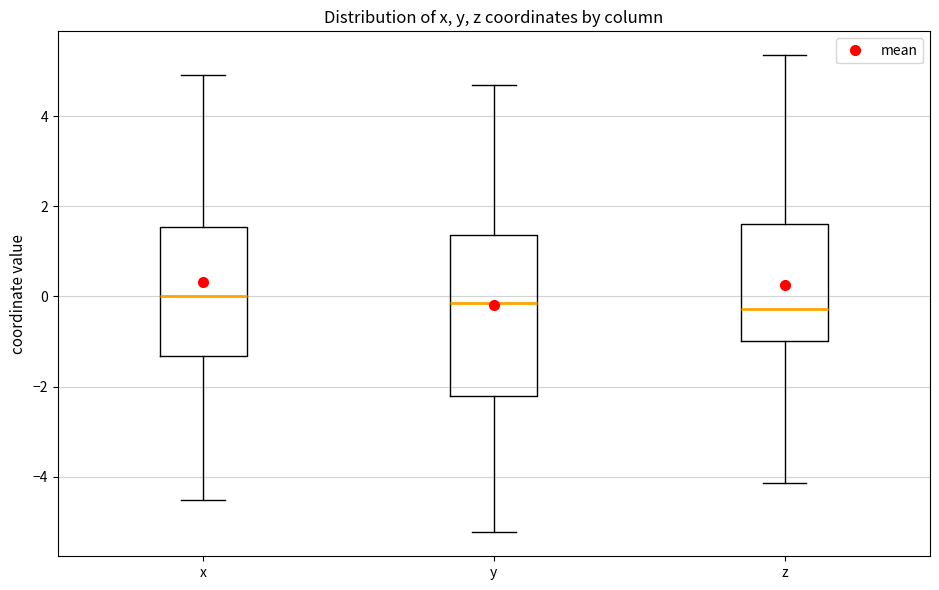

Where is the upper edge of the box for x on the y-axis? The values are not printed on the chart, so give them approximately, as read against the axis.

1.6